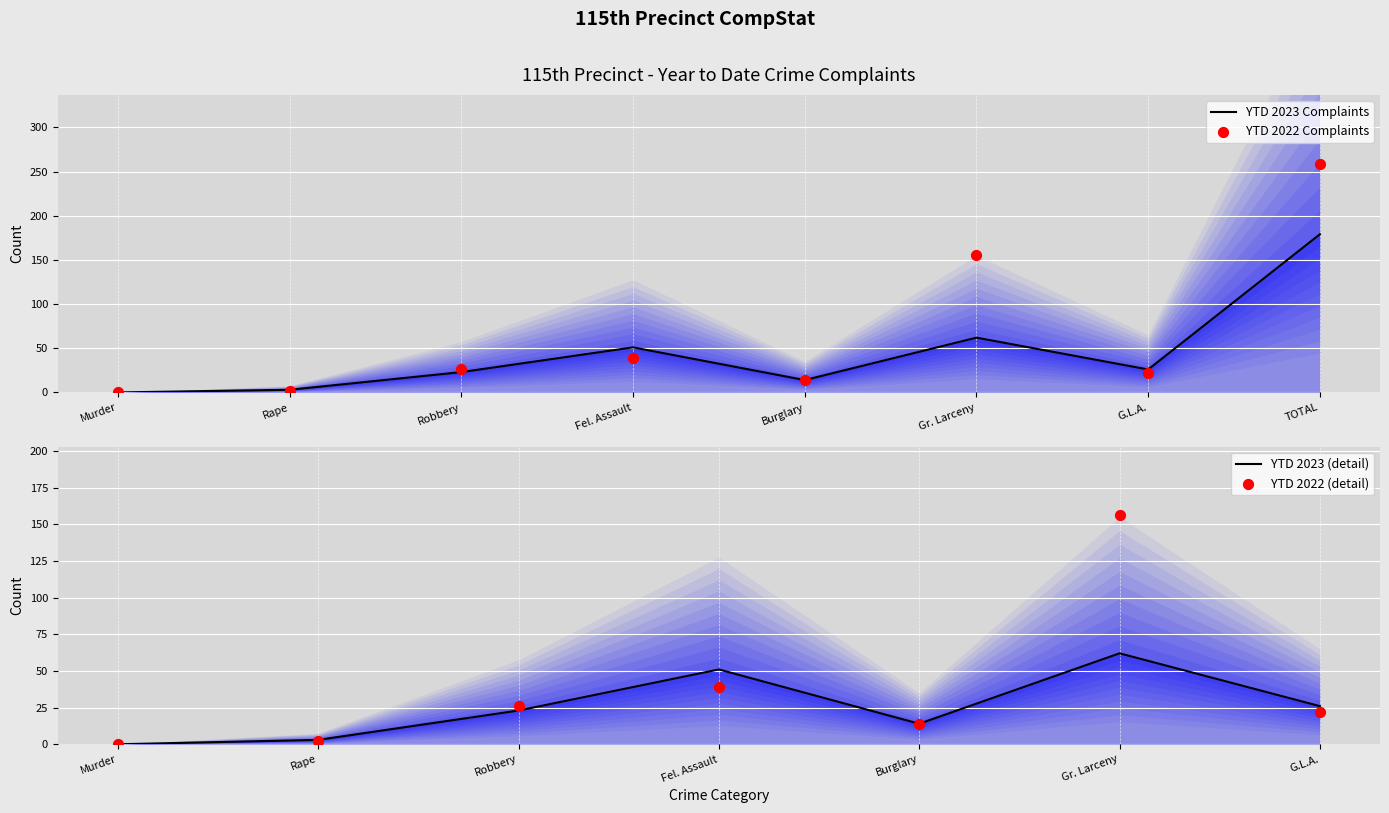

Is the value of YTD 2022 at Gr. Larceny greater than the value of YTD 2023 at TOTAL?

No